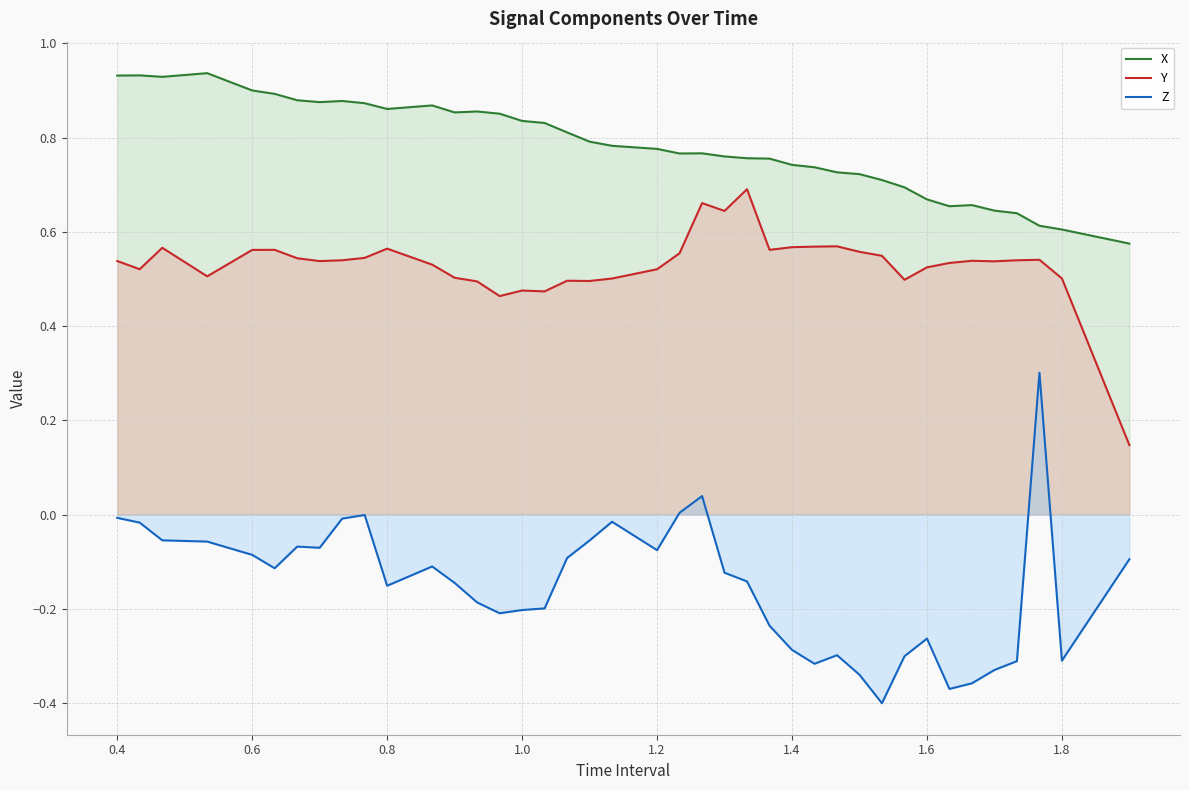

Does the chart display data point markers on the line(s)?

No